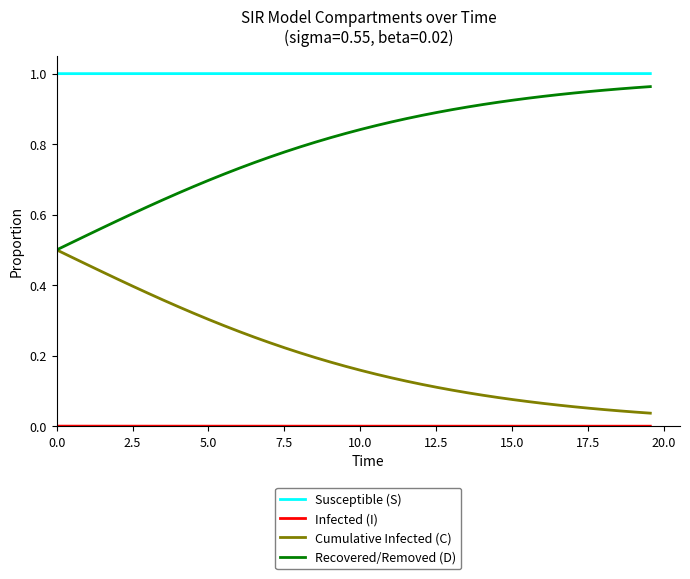

True or false: Recovered/Removed (D) and Susceptible (S) intersect in this chart.

False